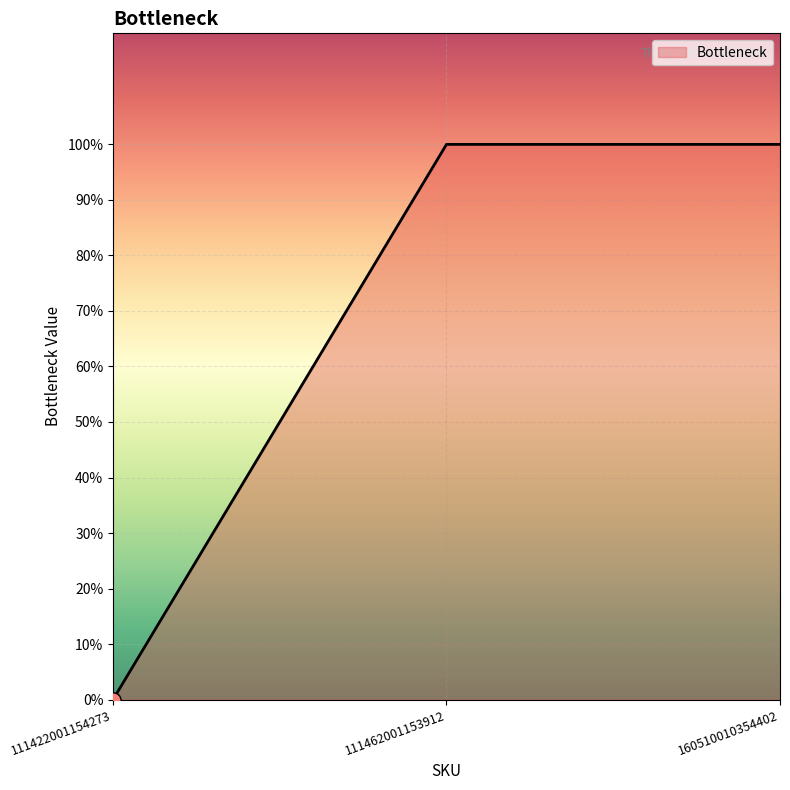

Which has a higher value, 111422001154273 or 160510010354402?

160510010354402